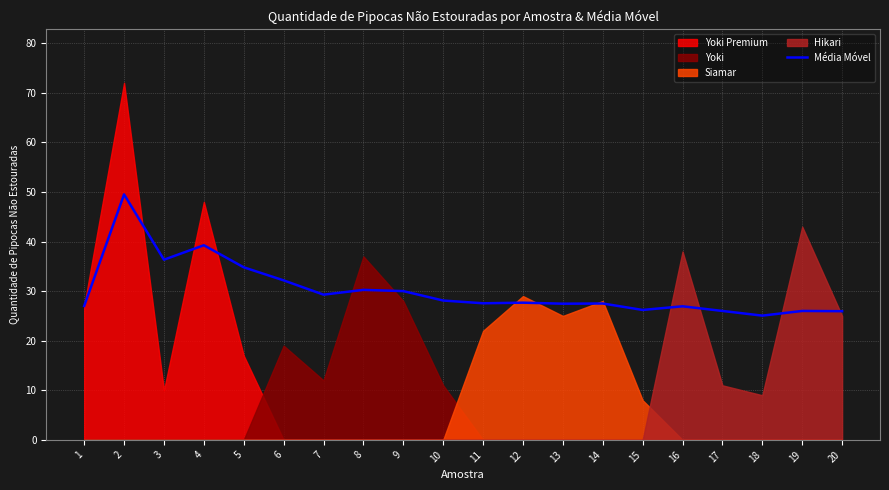

What is the change in value from 4 to 5?

-4.5